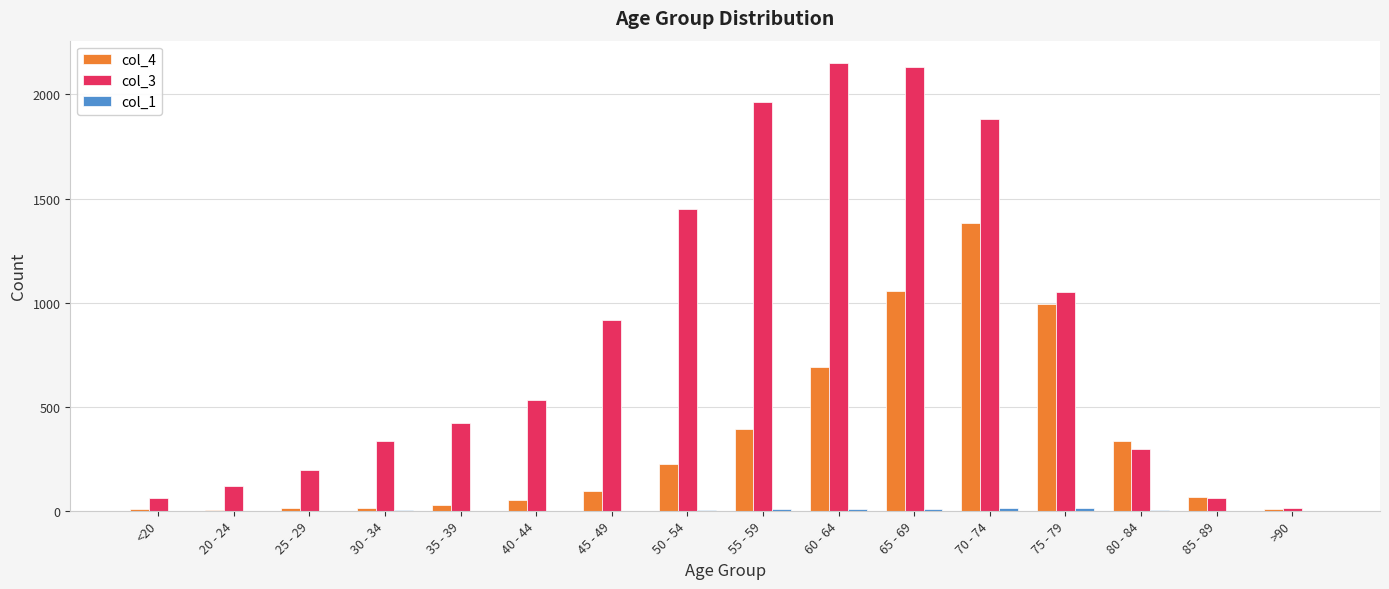

How many distinct data groups are displayed?

3